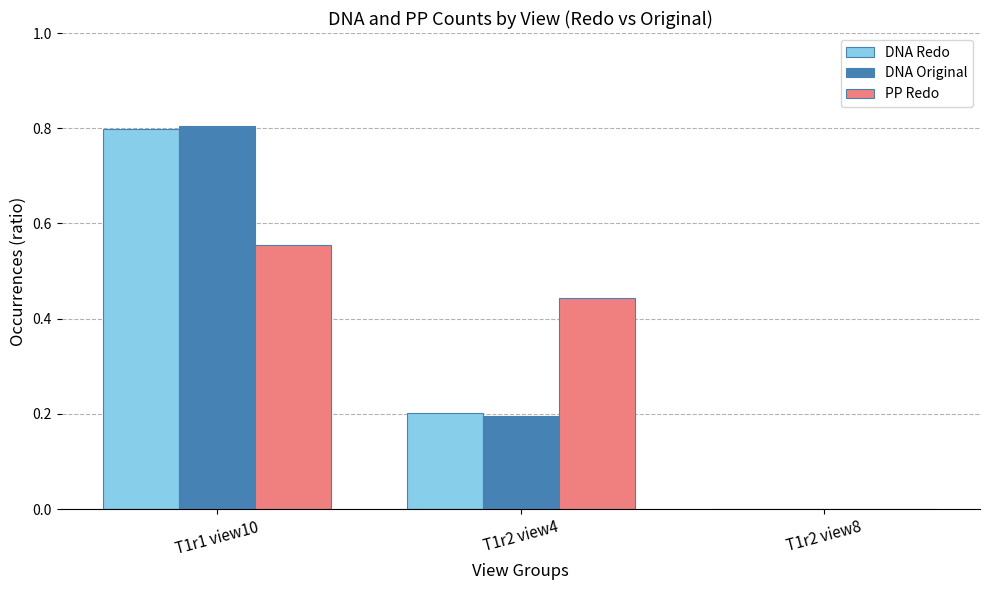

The value of DNA Original at T1r2 view8 is 0.3. True or false?

False